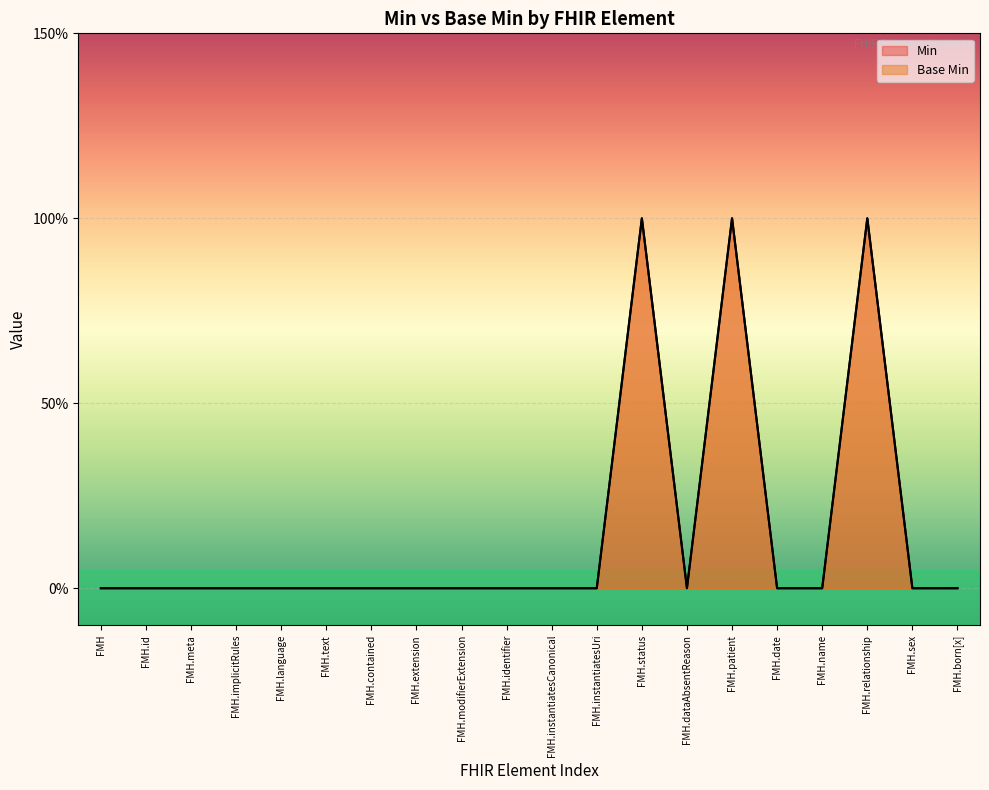

Does the chart display data point markers on the line(s)?

No